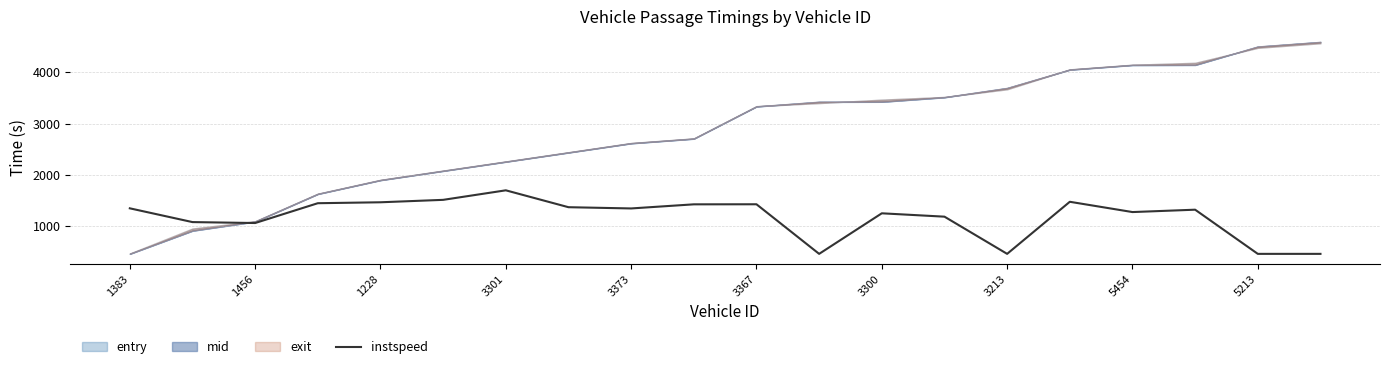

Does the chart have visible grid lines?

Yes